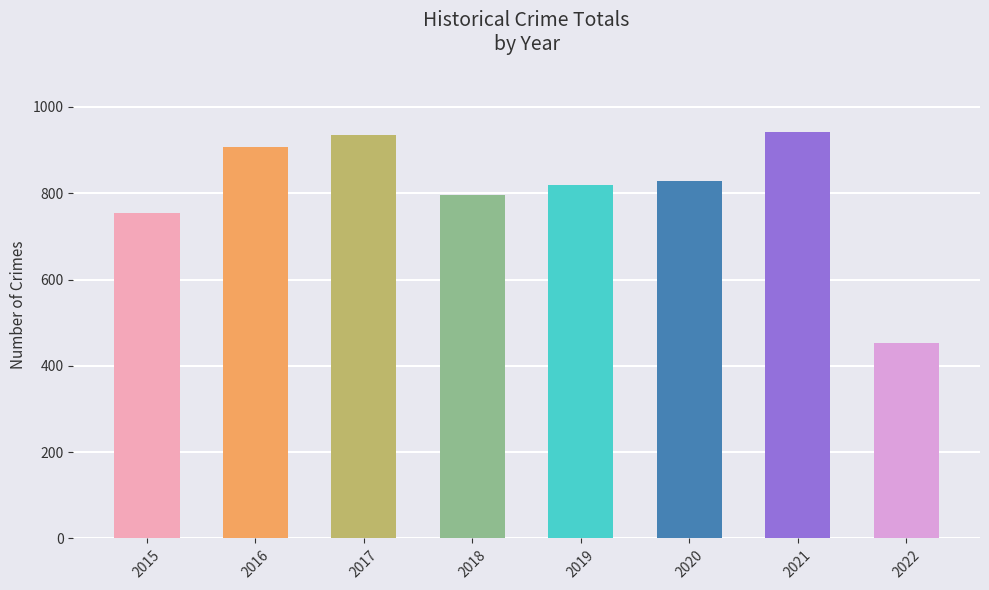

Approximately how many times larger is the value at 2021 compared to 2019?

1.1